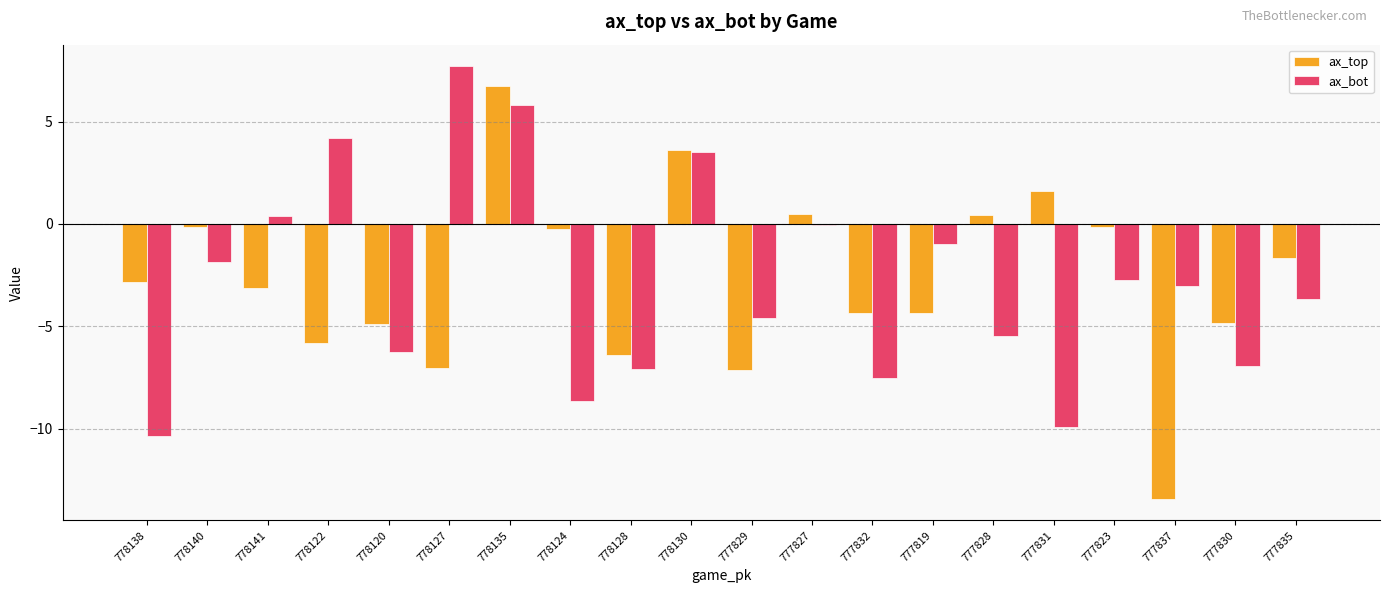

Which series has the largest total across all categories?

ax_top